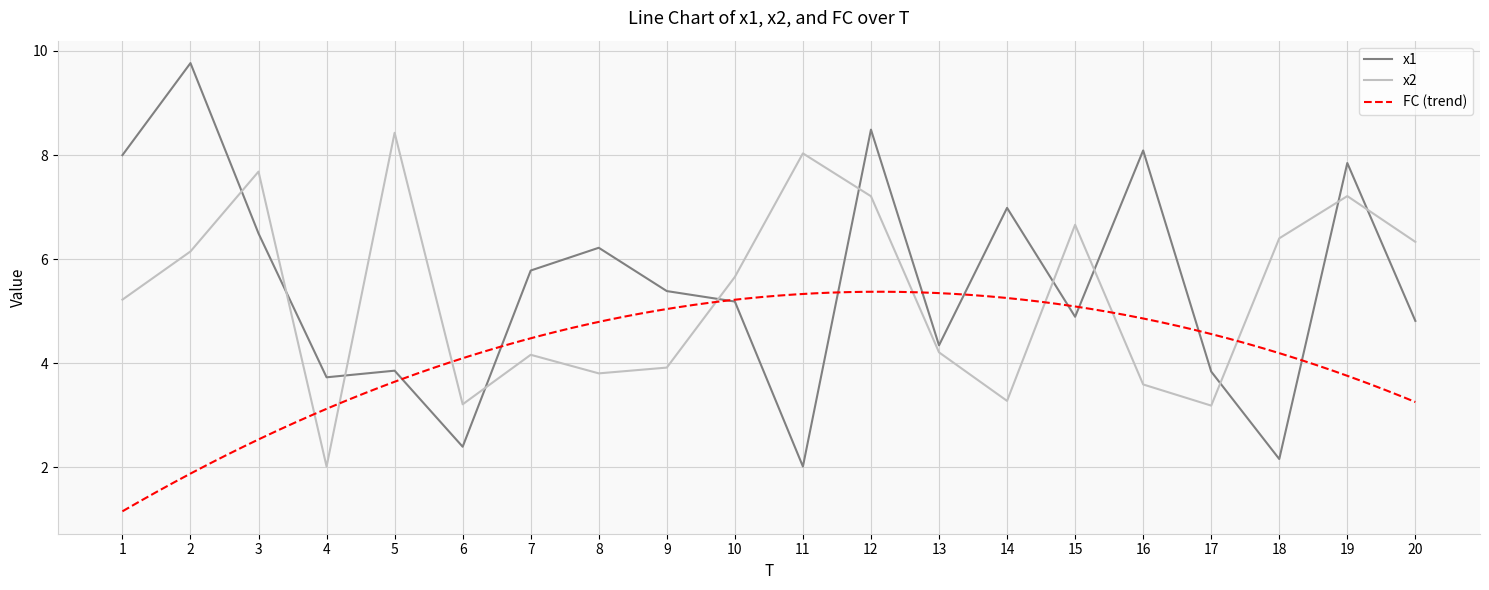

At which label is x1 closest to 5?

15